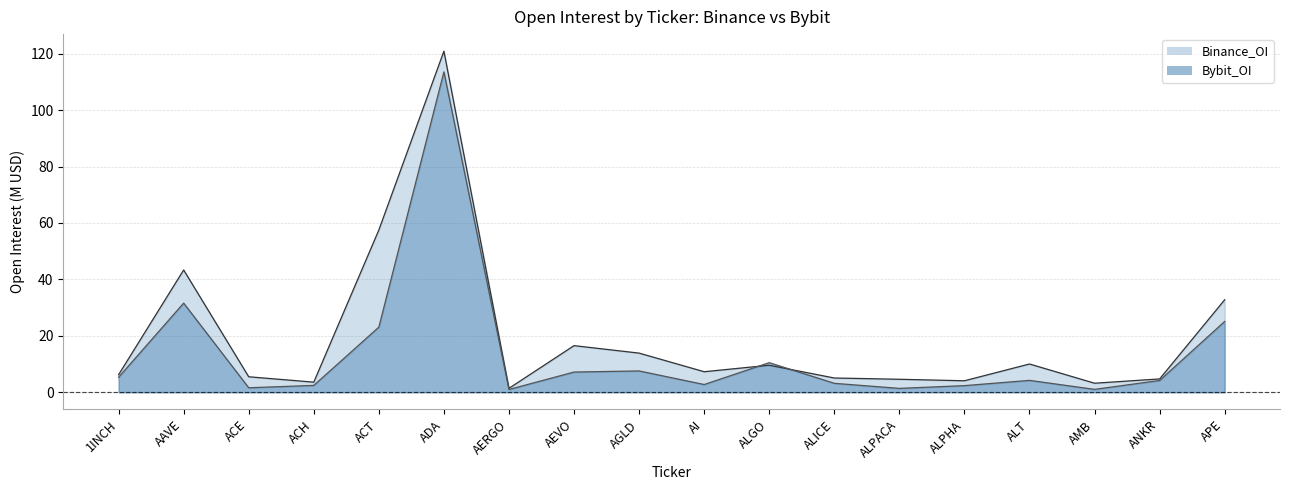

Reading left to right, list all the values displayed in this chart.

Binance_OI: 1INCH=6.2	AAVE=43.4	ACE=5.5	ACH=3.6	ACT=57.5	ADA=120.9	AERGO=1.4	AEVO=16.5	AGLD=13.9	AI=7.3	ALGO=9.6	ALICE=5.1	ALPACA=4.6	ALPHA=4.1	ALT=10.0	AMB=3.2	ANKR=4.7	APE=32.8
Bybit_OI: 1INCH=5.3	AAVE=31.6	ACE=1.6	ACH=2.4	ACT=23.1	ADA=113.6	AERGO=1.0	AEVO=7.2	AGLD=7.6	AI=2.8	ALGO=10.5	ALICE=3.2	ALPACA=1.4	ALPHA=2.4	ALT=4.2	AMB=1.0	ANKR=4.2	APE=25.1